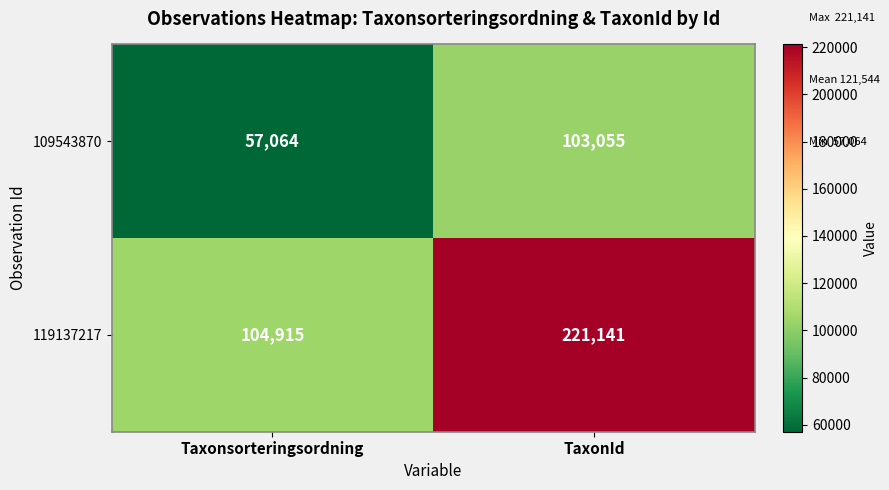

Reading left to right, transcribe all the data shown in this chart.

109543870: Taxonsorteringsordning=57064	TaxonId=103055
119137217: Taxonsorteringsordning=104915	TaxonId=221141